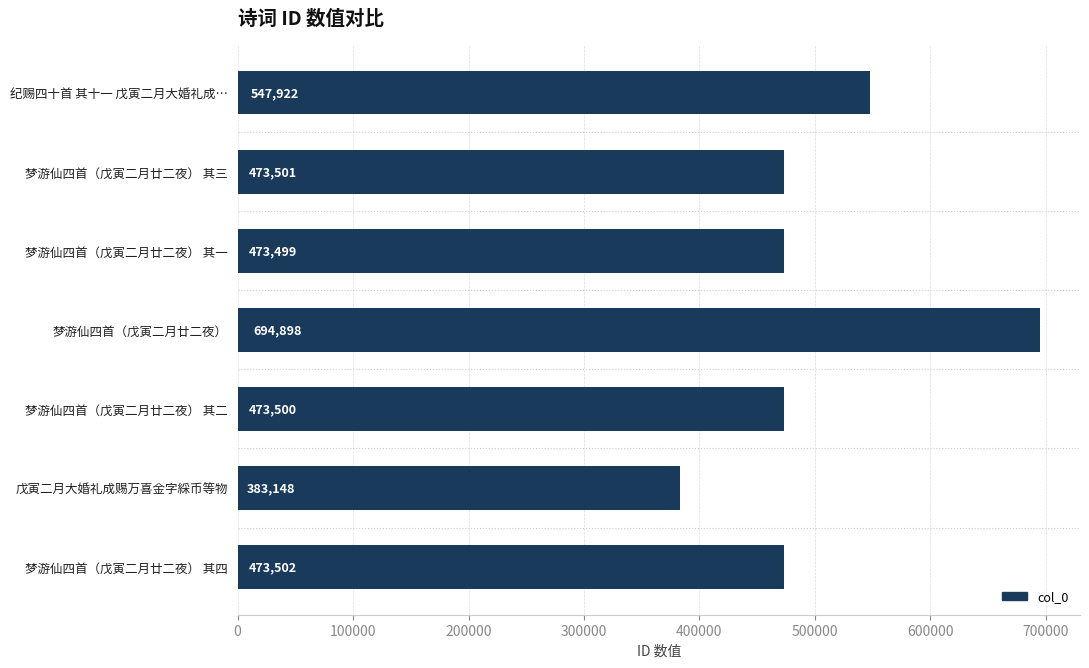

Reading top to bottom, transcribe all the data shown in this chart.

纪赐四十首 其十一 戊寅二月大婚礼成…=547922	梦游仙四首（戊寅二月廿二夜） 其三=473501	梦游仙四首（戊寅二月廿二夜） 其一=473499	梦游仙四首（戊寅二月廿二夜）=694898	梦游仙四首（戊寅二月廿二夜） 其二=473500	戊寅二月大婚礼成赐万喜金字綵币等物=383148	梦游仙四首（戊寅二月廿二夜） 其四=473502